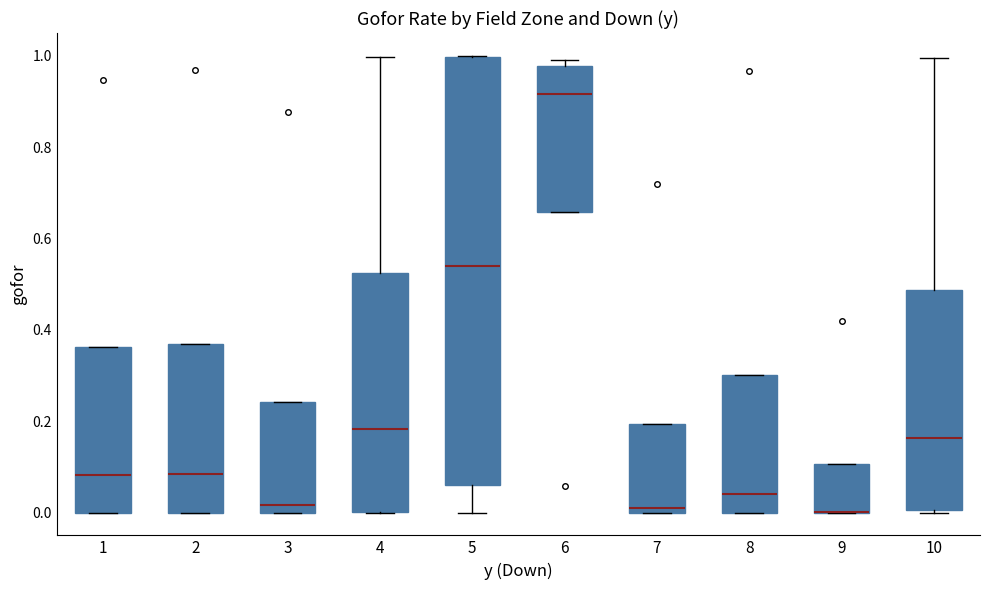

Comparing the boxes themselves (not the whiskers), which one is the tallest?

5